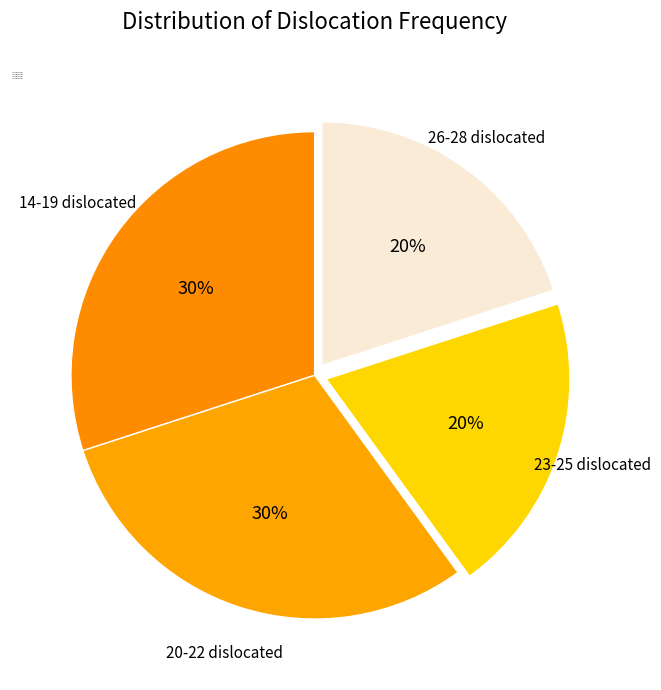

Is it true that 26-28 dislocated is 14% of the pie?

False